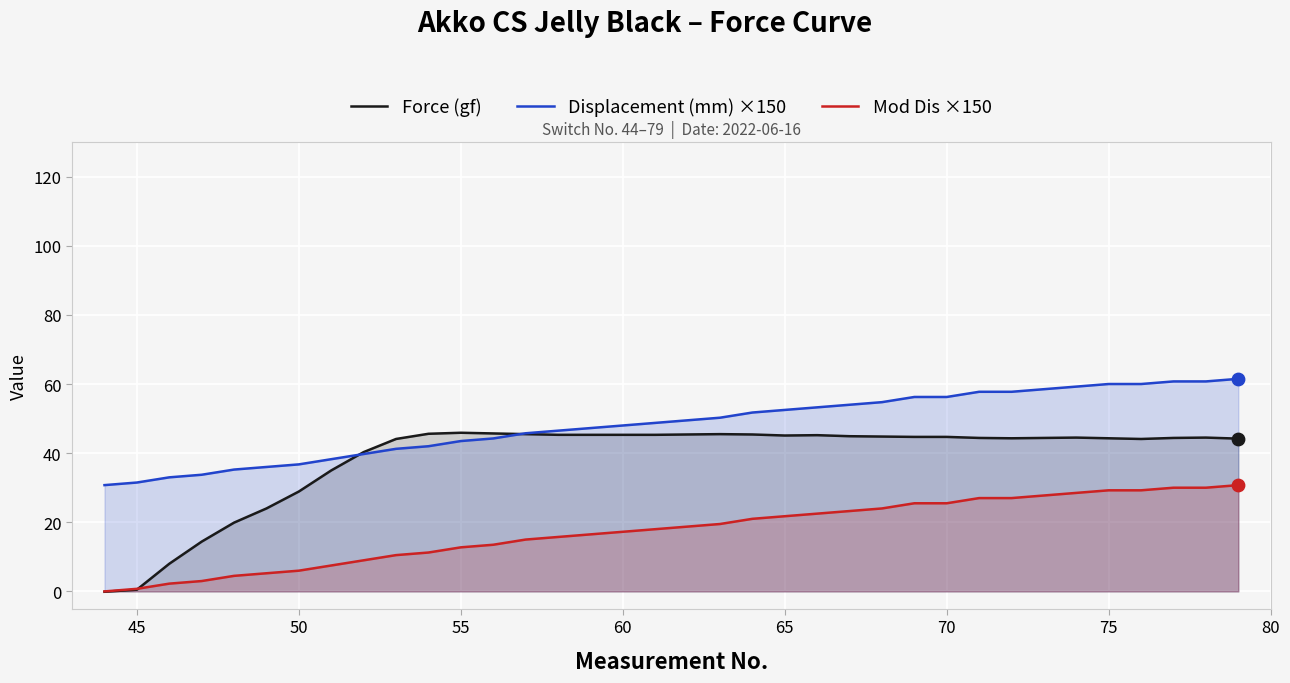

Which series reaches the minimum Y coordinate?

Force (gf)